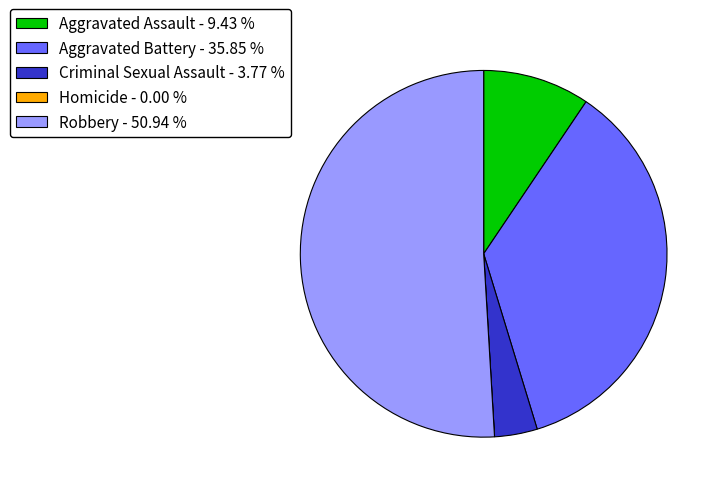

Which has a higher value, Criminal Sexual Assault or Robbery?

Robbery